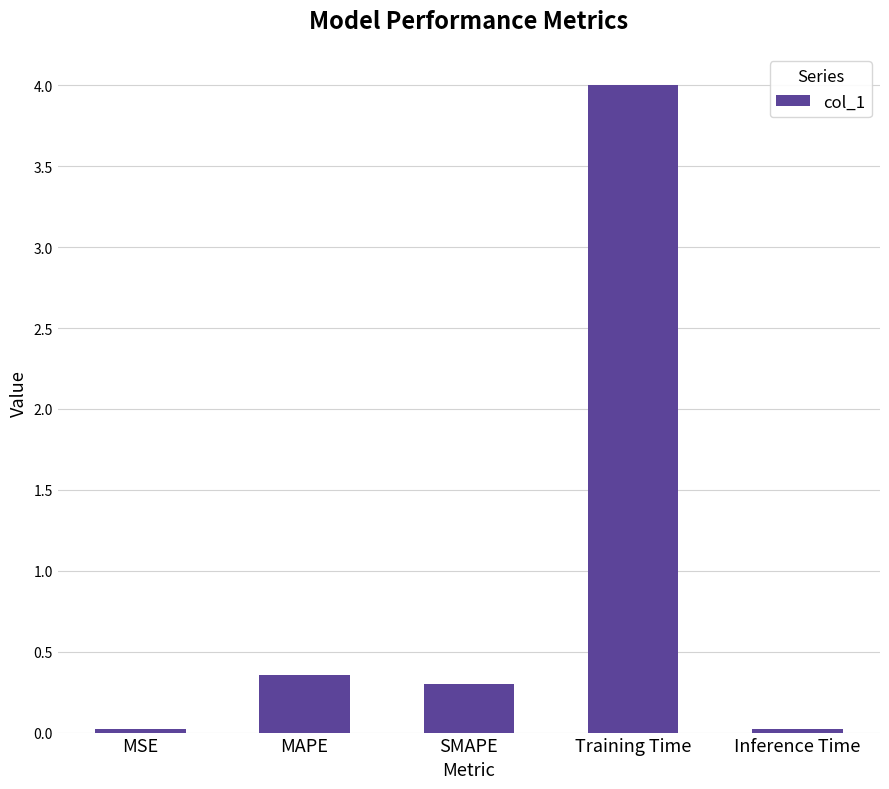

Does the chart contain any negative values?

No